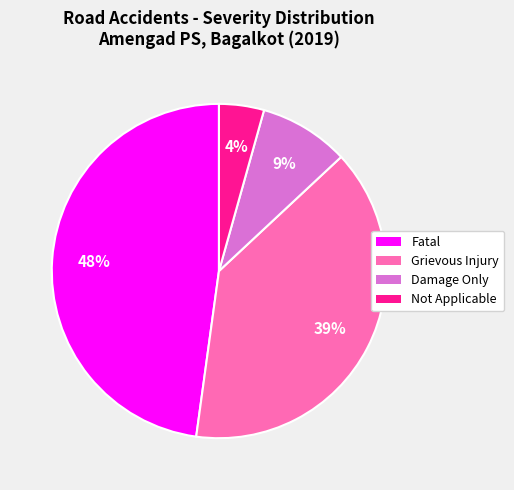

Do Not Applicable and Grievous Injury together represent more than half of the pie?

No